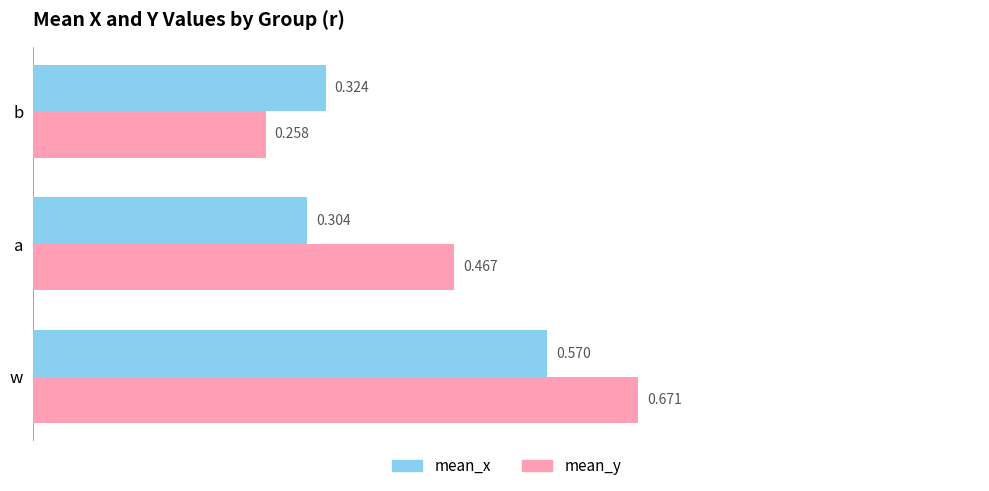

Rank the series by their average value, from lowest to highest.

mean_x, mean_y